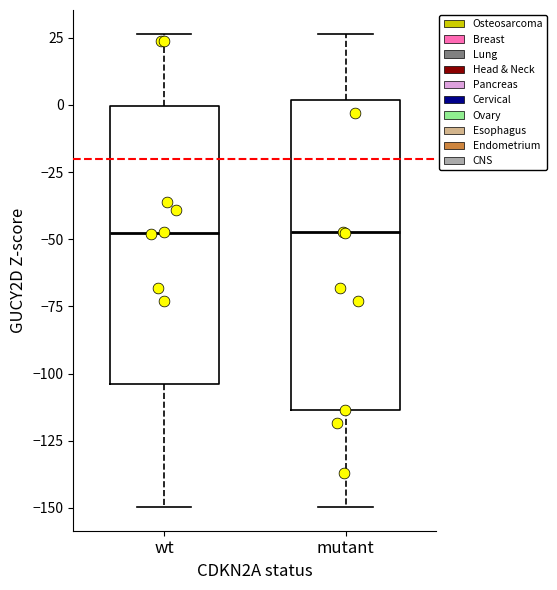

Where is the lower edge of the box for mutant on the y-axis? The values are not printed on the chart, so give them approximately, as read against the axis.

-115